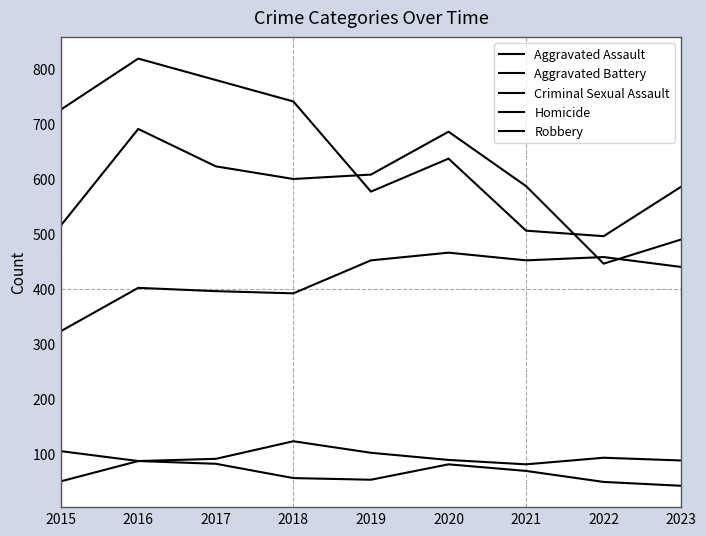

Read the Criminal Sexual Assault value at 2019.

102